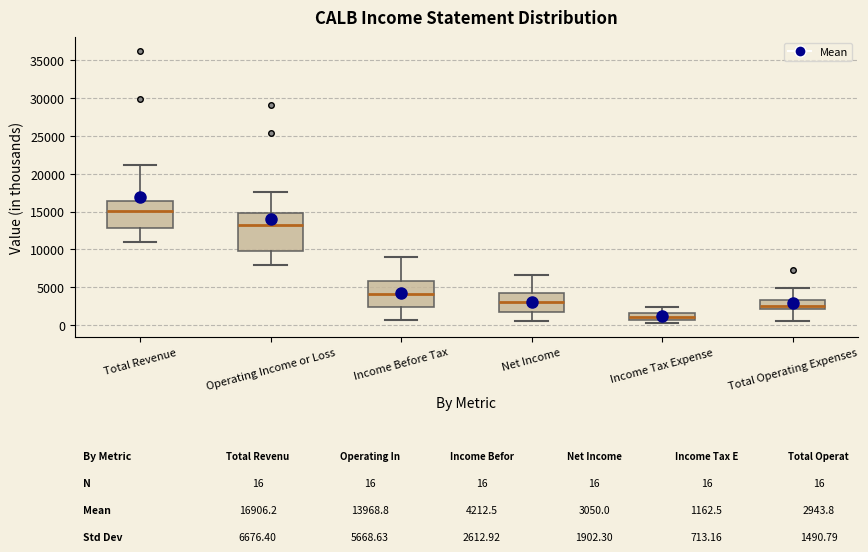

Which box's median line is the lowest?

Income Tax Expense